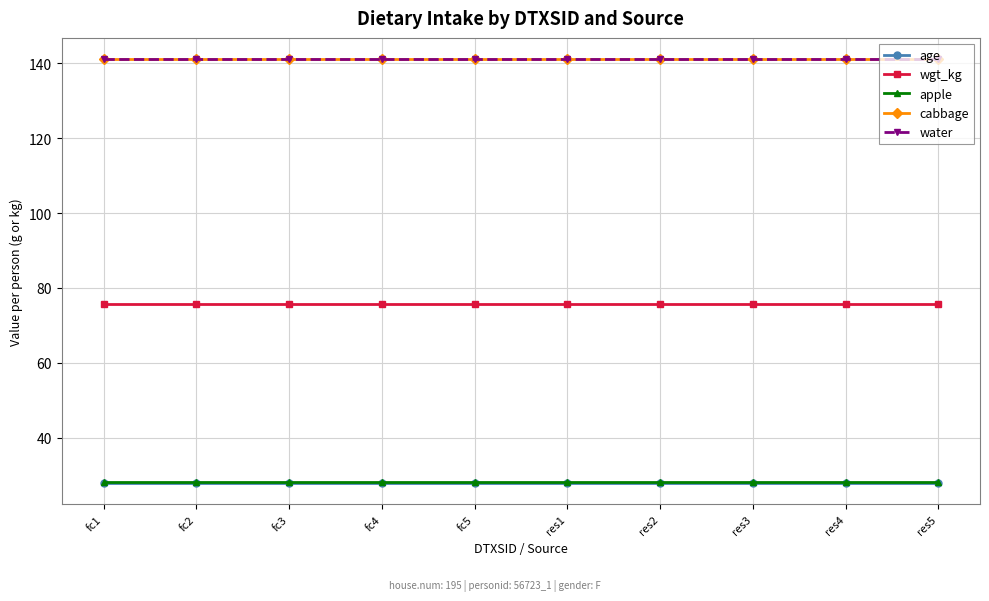

Reading right to left, list all the values displayed in this chart.

age: res5=28.0	res4=28.0	res3=28.0	res2=28.0	res1=28.0	fc5=28.0	fc4=28.0	fc3=28.0	fc2=28.0	fc1=28.0
wgt_kg: res5=75.6	res4=75.6	res3=75.6	res2=75.6	res1=75.6	fc5=75.6	fc4=75.6	fc3=75.6	fc2=75.6	fc1=75.6
apple: res5=28.4	res4=28.4	res3=28.4	res2=28.4	res1=28.4	fc5=28.4	fc4=28.4	fc3=28.4	fc2=28.4	fc1=28.4
cabbage: res5=141.1	res4=141.1	res3=141.1	res2=141.1	res1=141.1	fc5=141.1	fc4=141.1	fc3=141.1	fc2=141.1	fc1=141.1
water: res5=141.1	res4=141.1	res3=141.1	res2=141.1	res1=141.1	fc5=141.1	fc4=141.1	fc3=141.1	fc2=141.1	fc1=141.1